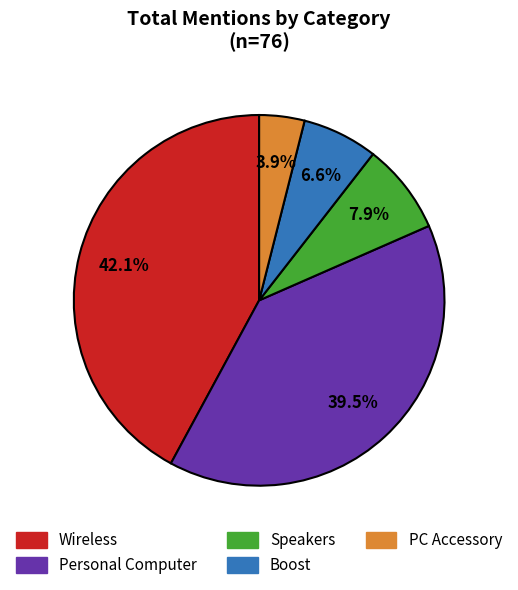

Does Speakers represent more than half of the total?

No